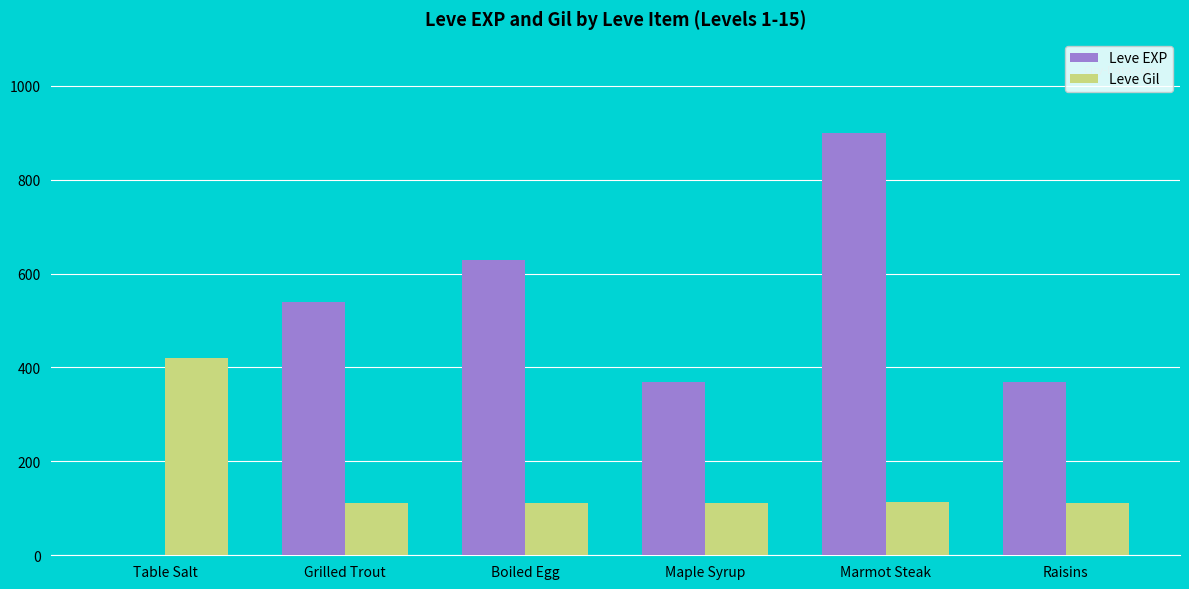

How many groups of bars are there?

6